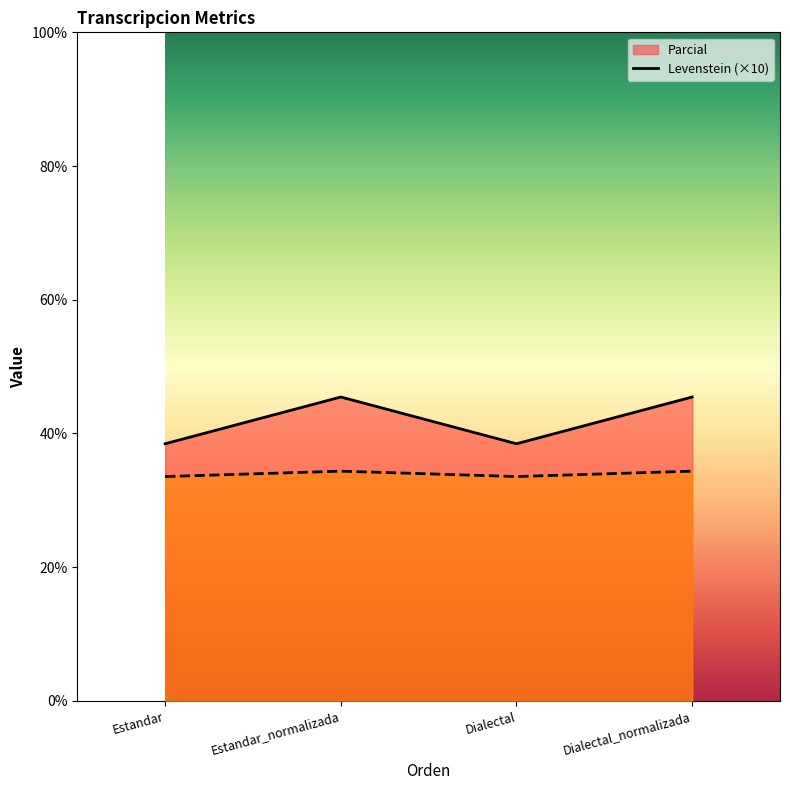

How many data points in Parcial are less than 34?

2